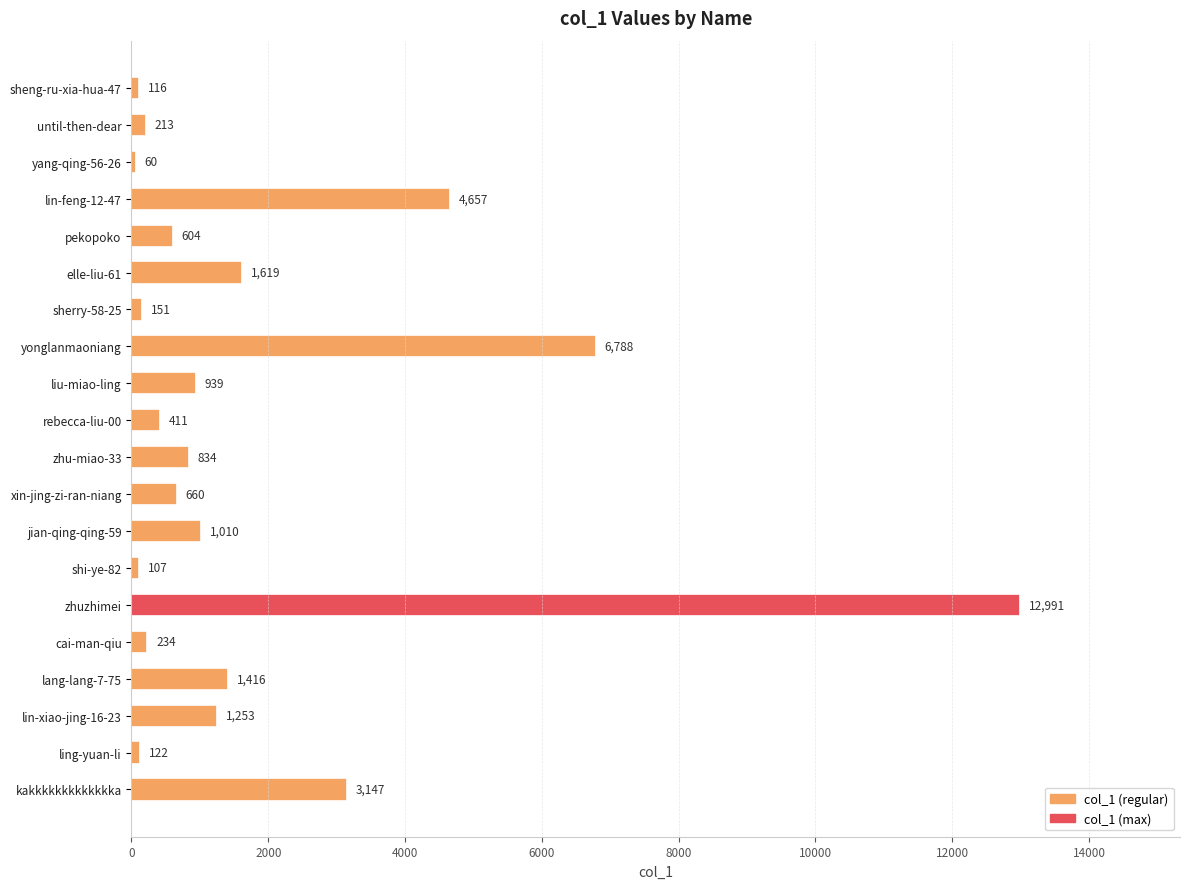

What is the difference between the maximum and minimum values?

12931